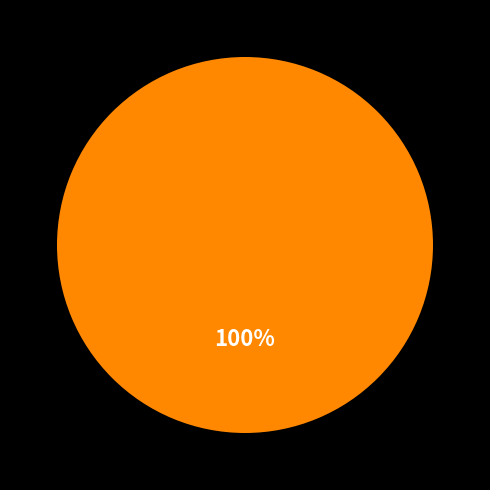

Is there a majority slice in this chart?

Yes